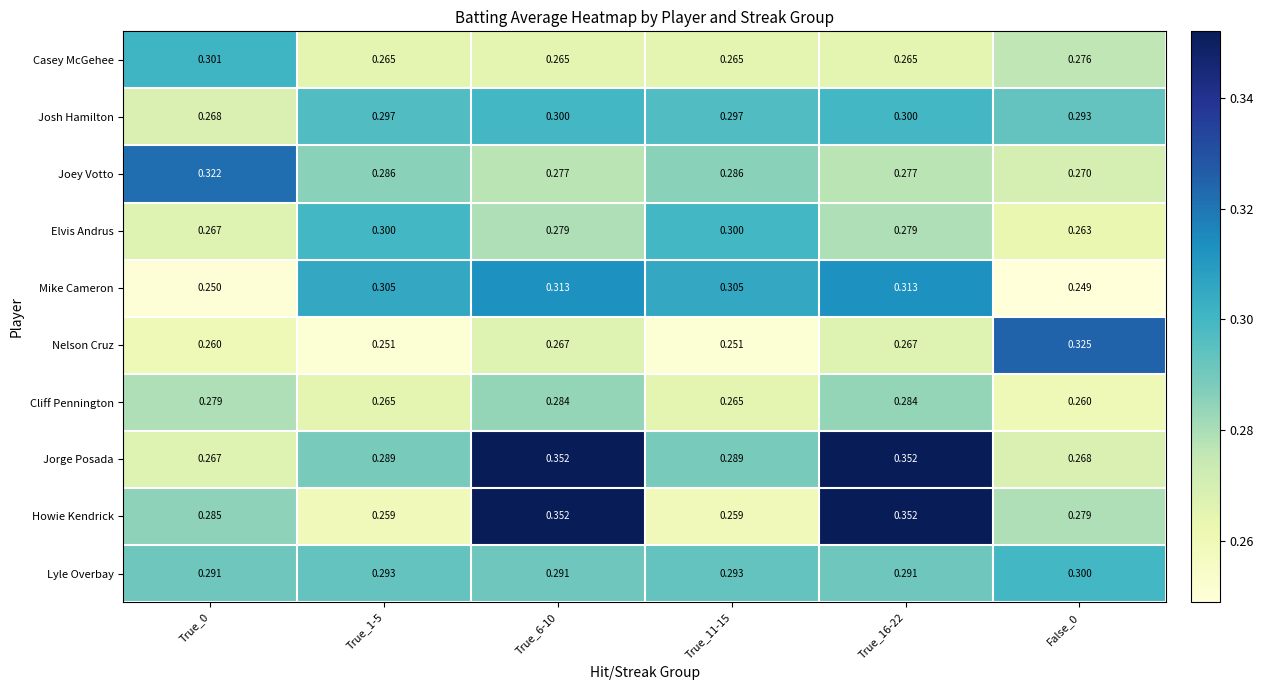

Between True_0 and True_11-15, which series saw the biggest shift?

Mike Cameron